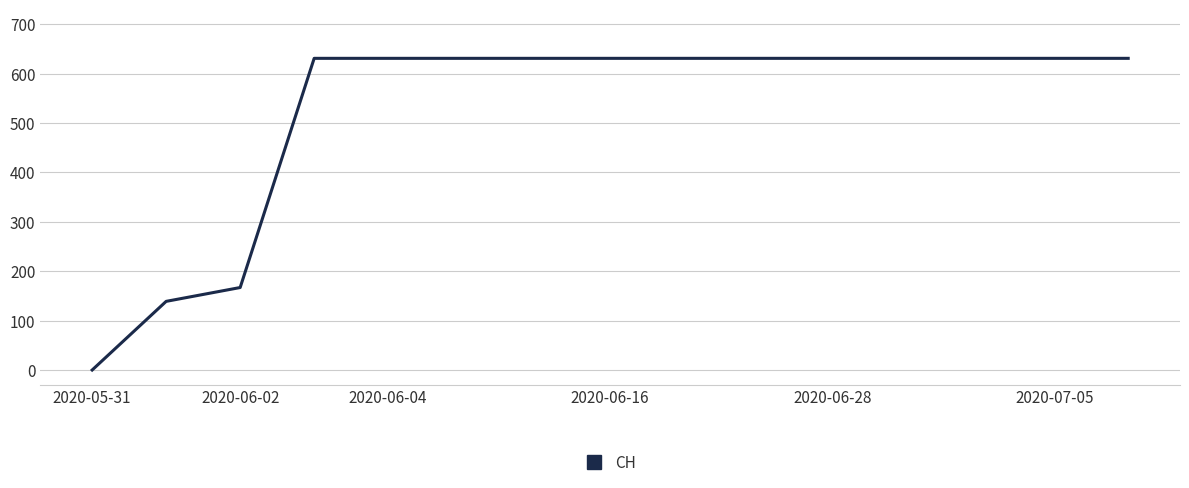

What is the difference between the maximum and minimum values?

631